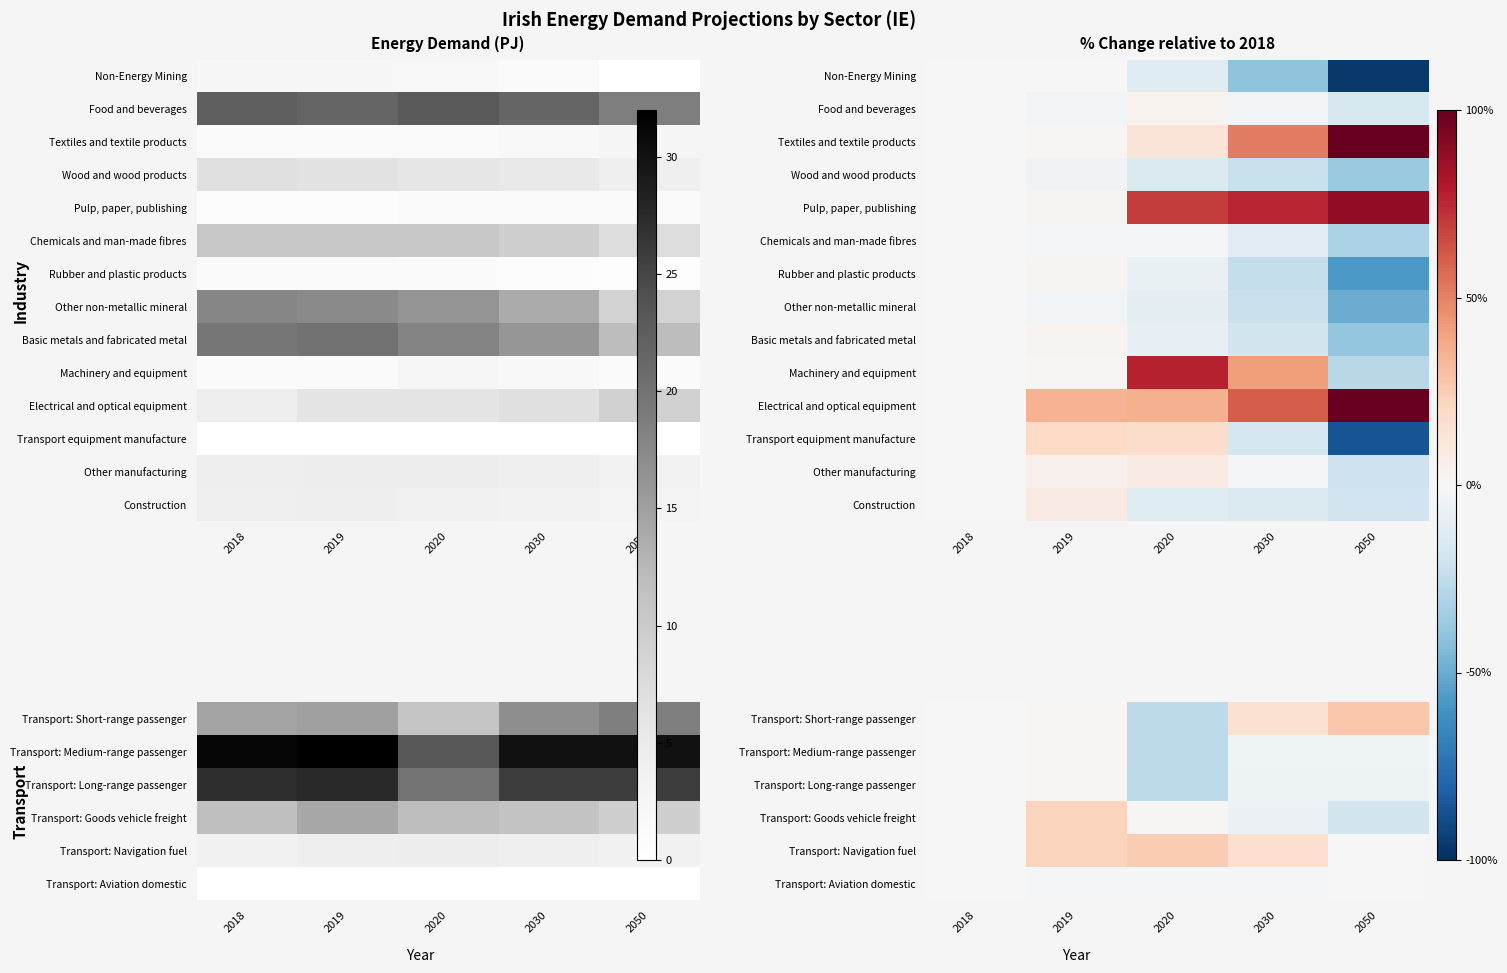

Is the value of Transport: Aviation domestic at 2020 greater than the value of Other manufacturing at 2050?

Yes